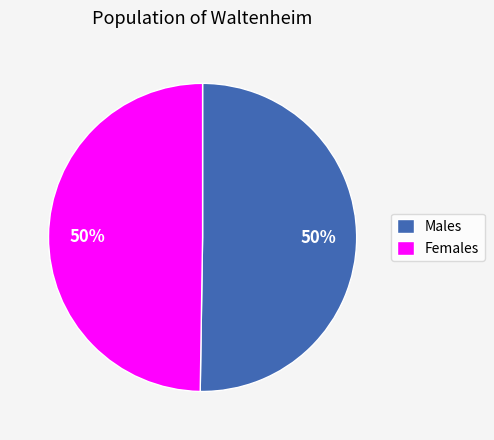

Do Females and Males together represent more than half of the pie?

Yes